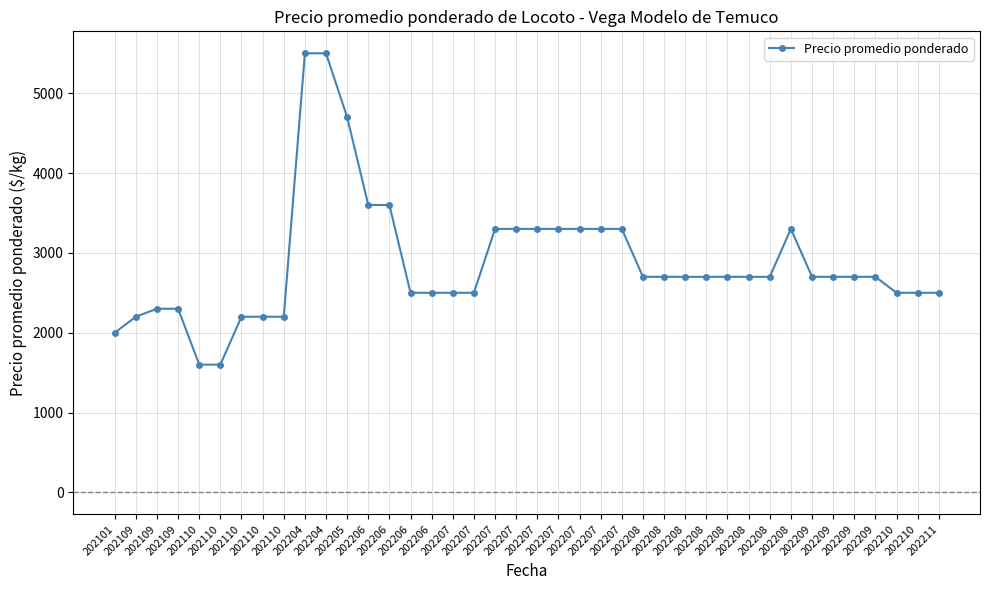

Count the number of categories in the chart.

40